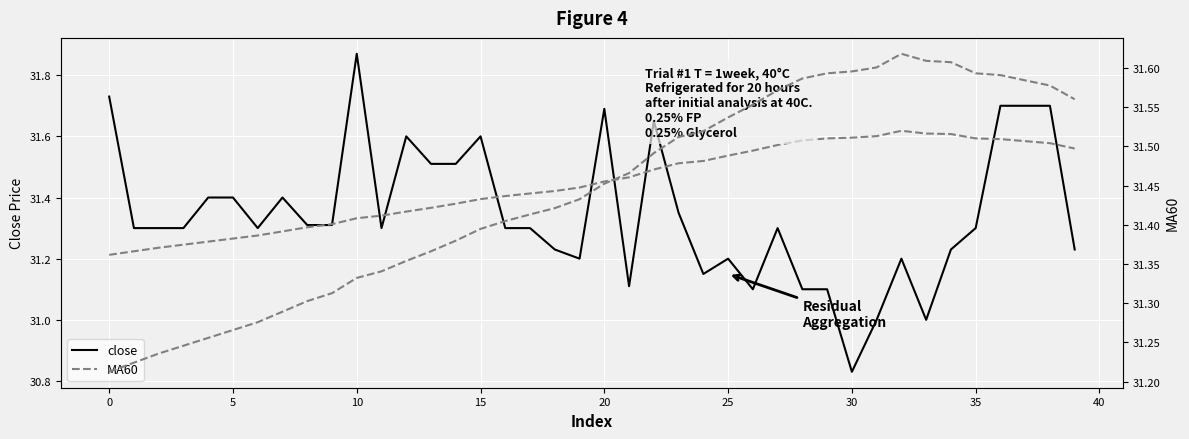

Read the MA60 value at 18.

31.4